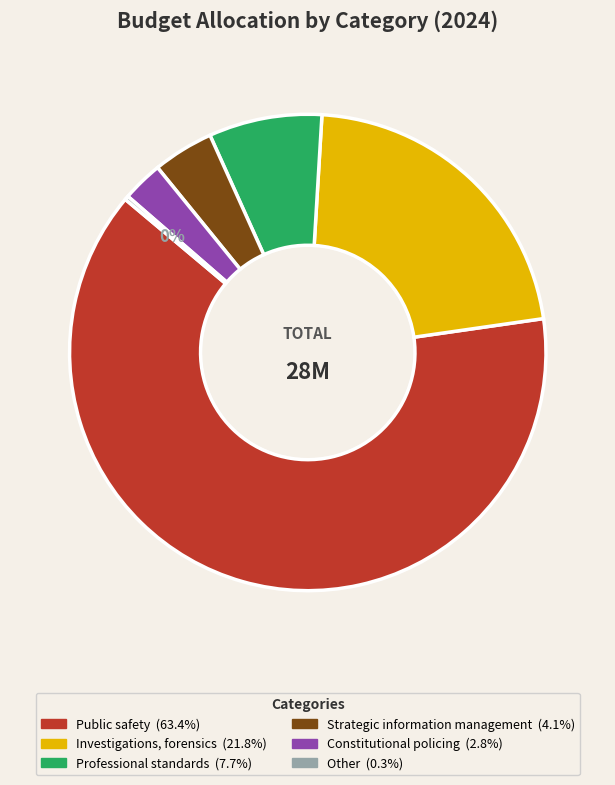

Is it true that Constitutional policing is 3% of the pie?

True